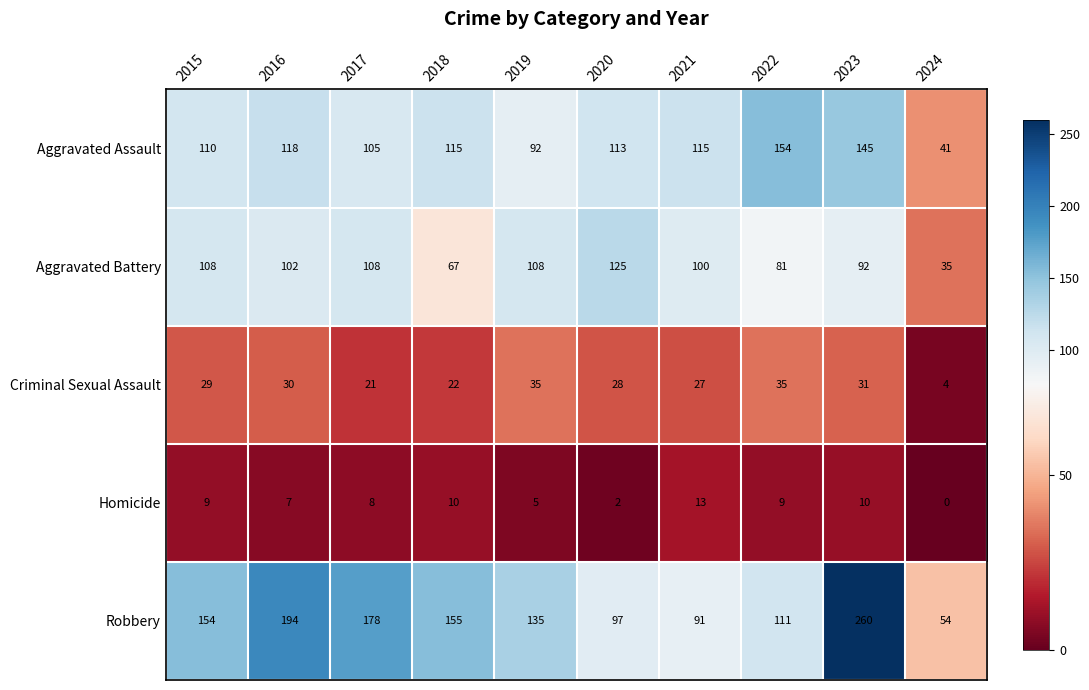

What is the total value across all series at 2017?

420